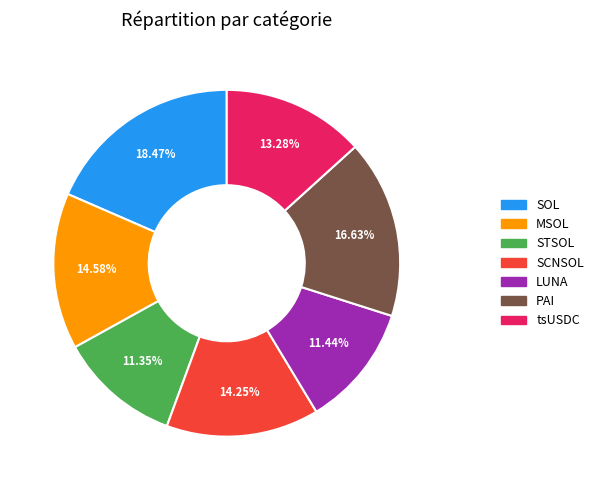

Does any single category account for the majority?

No